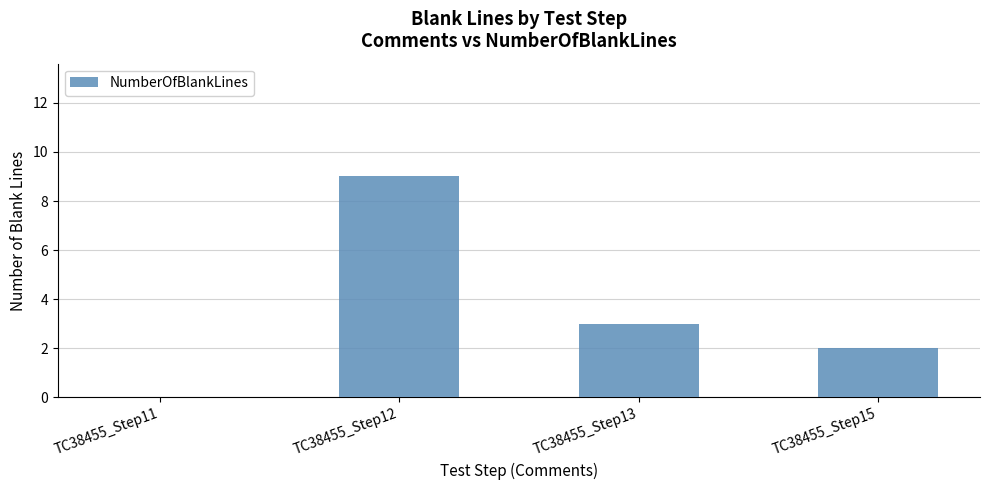

Reading left to right, list all the values displayed in this chart.

0	9	3	2